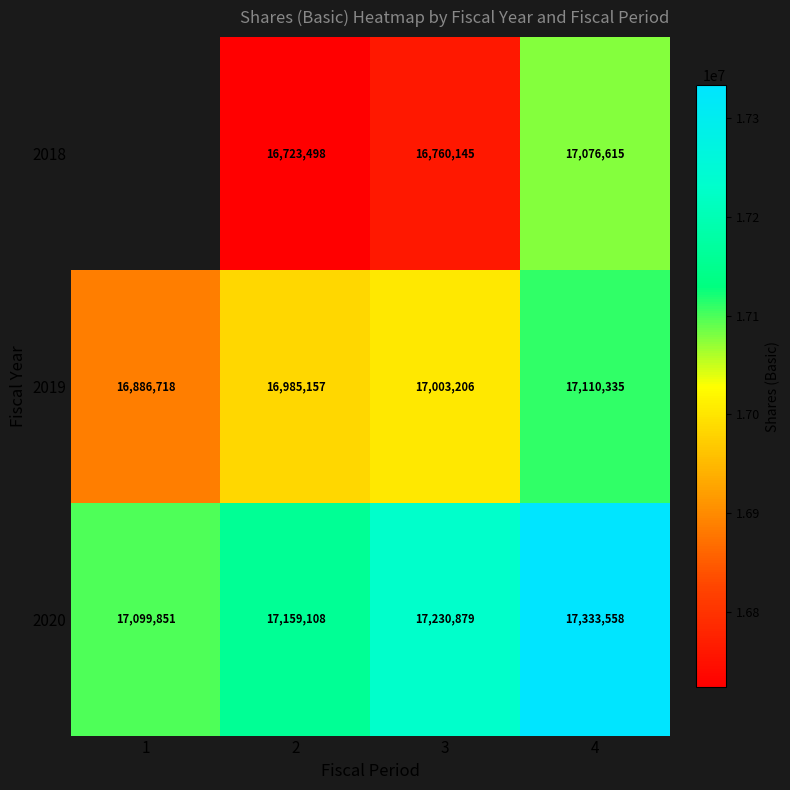

At 3, list the series in order from largest to smallest.

2020, 2019, 2018